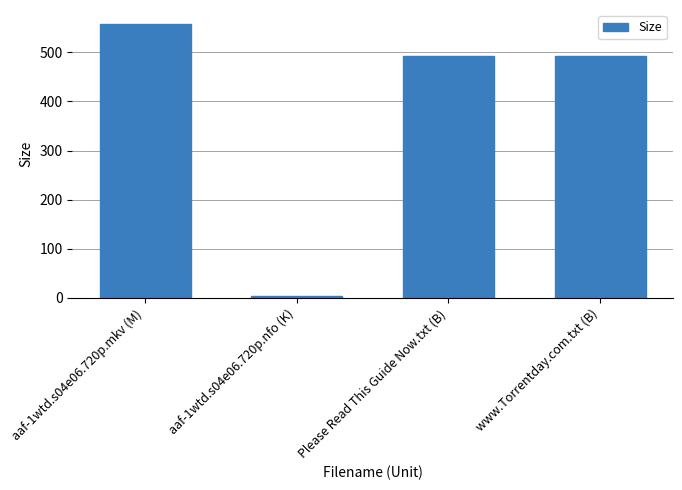

The chart shows a value of 329.5 at Please Read This Guide Now.txt (B). True or false?

False